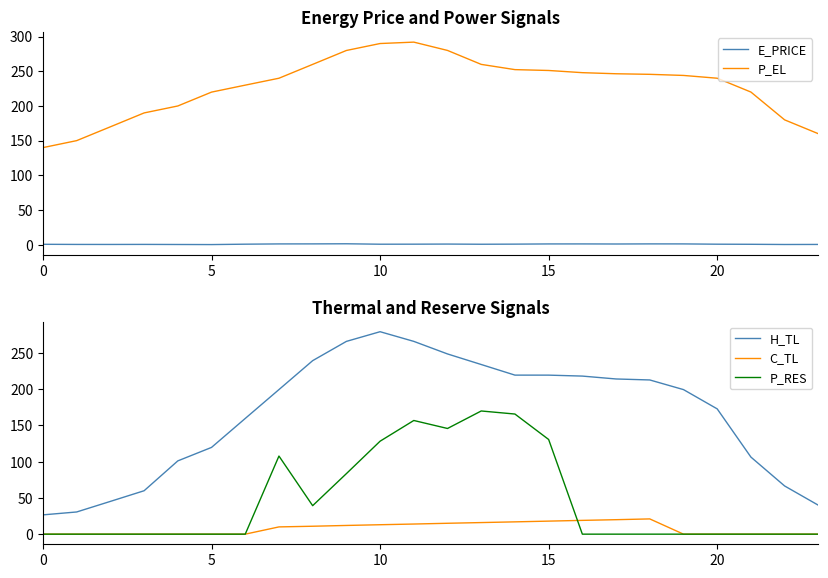

True or false: C_TL and H_TL intersect in this chart.

False